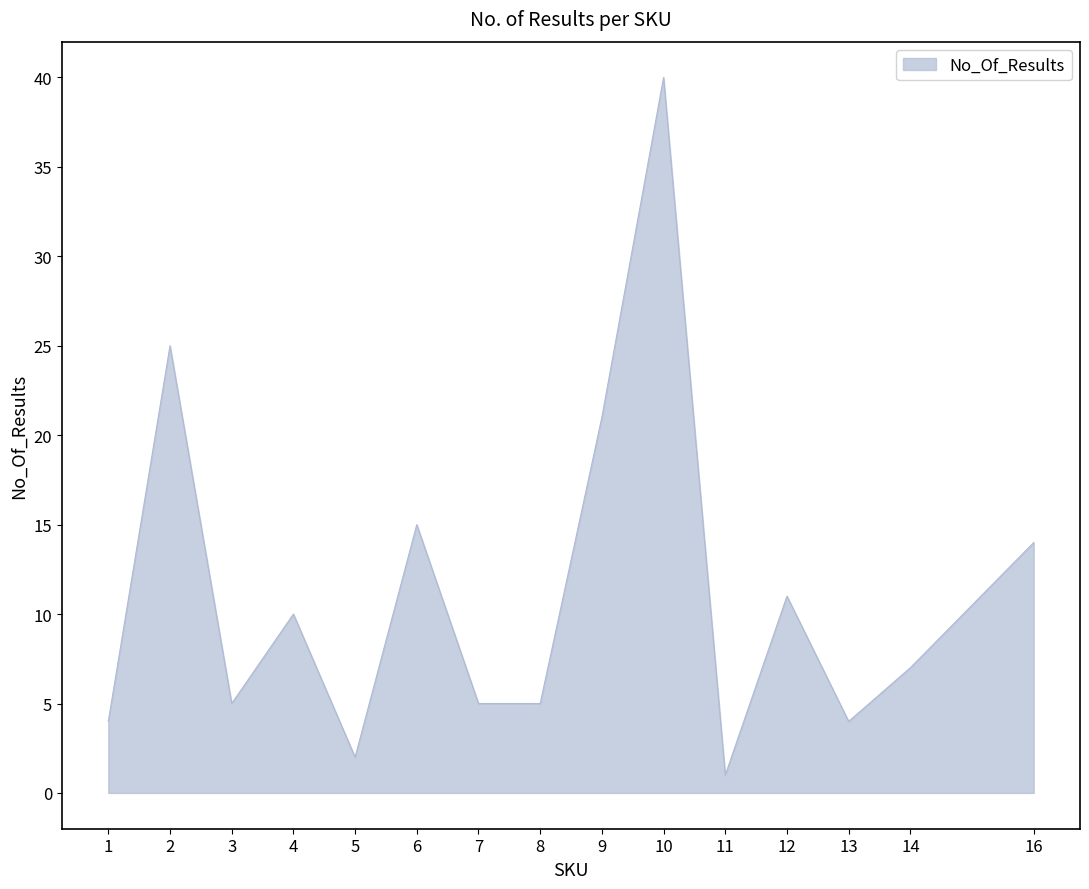

What is the maximum value shown in the chart?

40